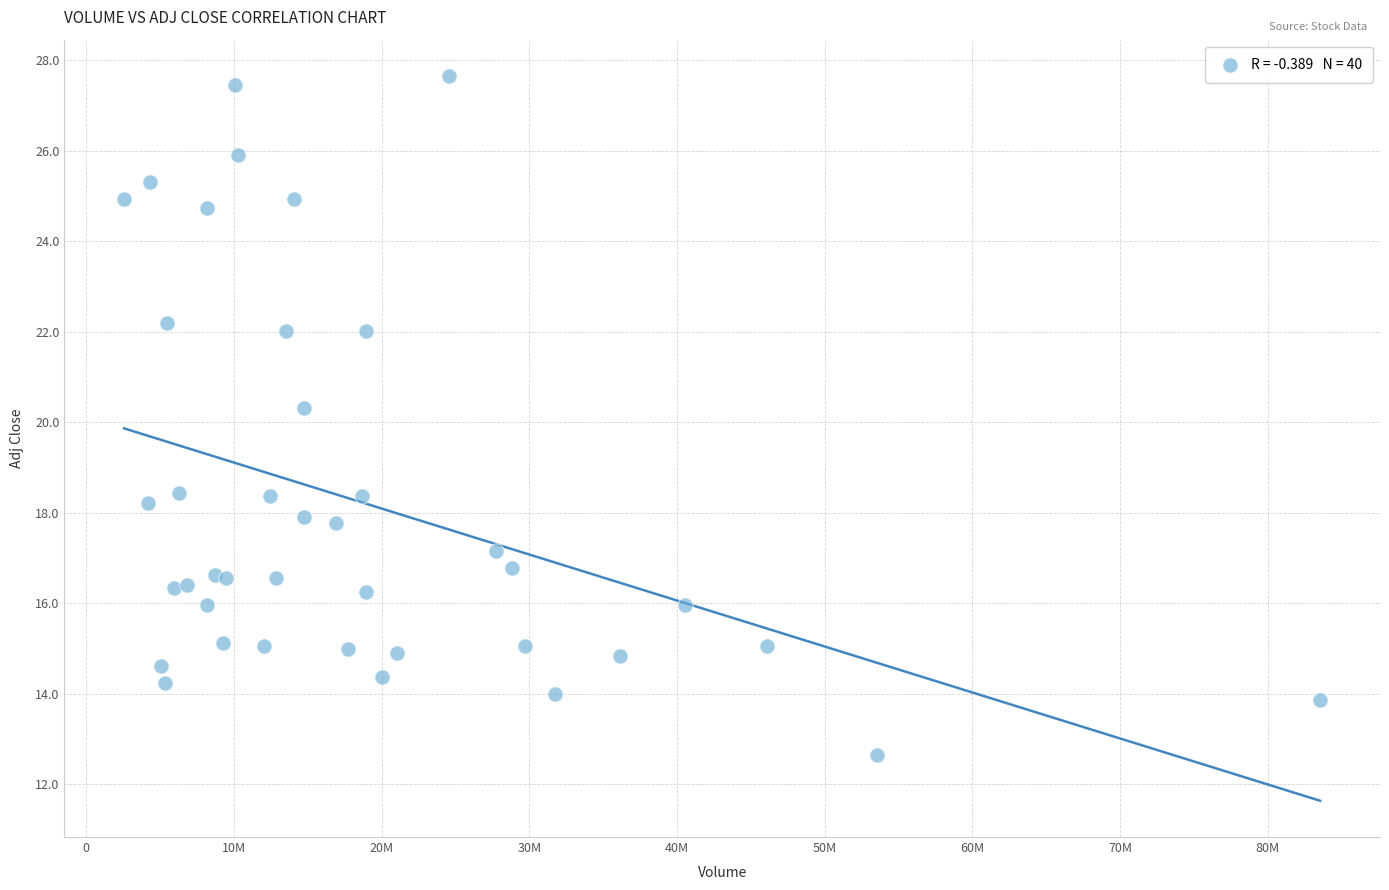

What Y value in the scatter plot is closest to 20?

20.3